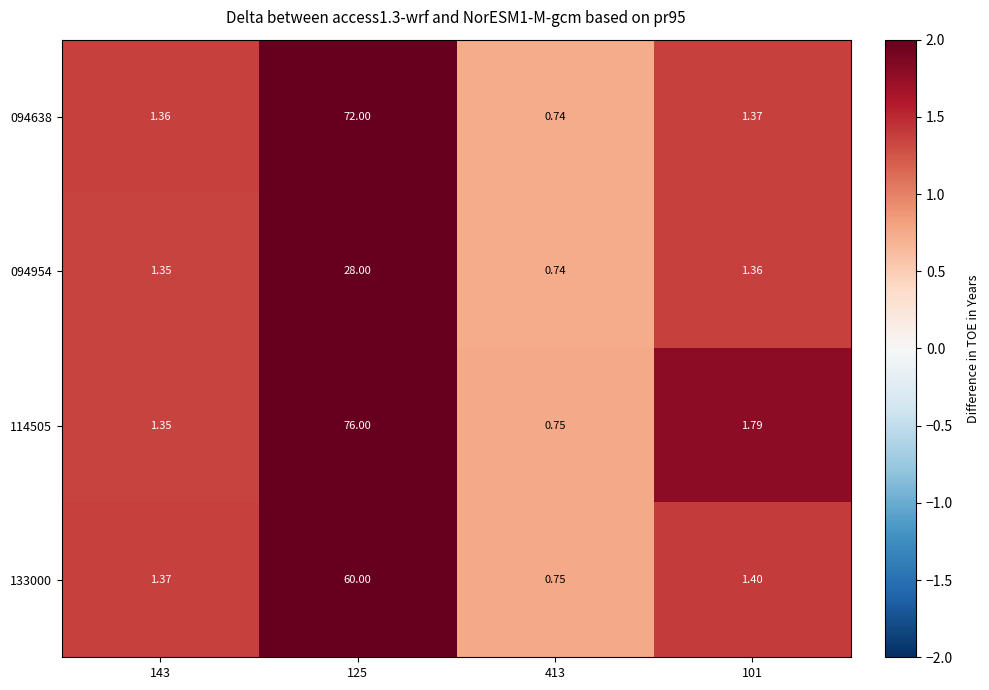

Is the value of 094638 at 101 greater than the value of 094954 at 125?

No